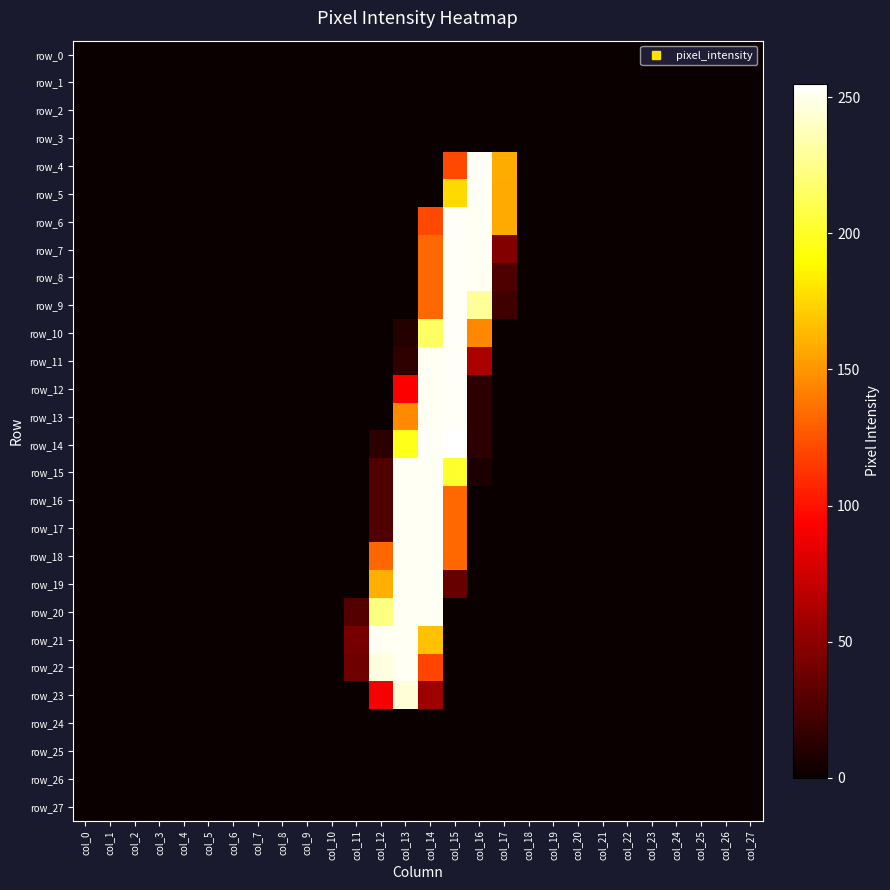

Reading left to right, transcribe all the data shown in this chart.

row_0: col_0=0	col_1=0	col_2=0	col_3=0	col_4=0	col_5=0	col_6=0	col_7=0	col_8=0	col_9=0	col_10=0	col_11=0	col_12=0	col_13=0	col_14=0	col_15=0	col_16=0	col_17=0	col_18=0	col_19=0	col_20=0	col_21=0	col_22=0	col_23=0	col_24=0	col_25=0	col_26=0	col_27=0
row_1: col_0=0	col_1=0	col_2=0	col_3=0	col_4=0	col_5=0	col_6=0	col_7=0	col_8=0	col_9=0	col_10=0	col_11=0	col_12=0	col_13=0	col_14=0	col_15=0	col_16=0	col_17=0	col_18=0	col_19=0	col_20=0	col_21=0	col_22=0	col_23=0	col_24=0	col_25=0	col_26=0	col_27=0
row_2: col_0=0	col_1=0	col_2=0	col_3=0	col_4=0	col_5=0	col_6=0	col_7=0	col_8=0	col_9=0	col_10=0	col_11=0	col_12=0	col_13=0	col_14=0	col_15=0	col_16=0	col_17=0	col_18=0	col_19=0	col_20=0	col_21=0	col_22=0	col_23=0	col_24=0	col_25=0	col_26=0	col_27=0
row_3: col_0=0	col_1=0	col_2=0	col_3=0	col_4=0	col_5=0	col_6=0	col_7=0	col_8=0	col_9=0	col_10=0	col_11=0	col_12=0	col_13=0	col_14=0	col_15=0	col_16=0	col_17=0	col_18=0	col_19=0	col_20=0	col_21=0	col_22=0	col_23=0	col_24=0	col_25=0	col_26=0	col_27=0
row_4: col_0=0	col_1=0	col_2=0	col_3=0	col_4=0	col_5=0	col_6=0	col_7=0	col_8=0	col_9=0	col_10=0	col_11=0	col_12=0	col_13=0	col_14=0	col_15=121	col_16=253	col_17=159	col_18=0	col_19=0	col_20=0	col_21=0	col_22=0	col_23=0	col_24=0	col_25=0	col_26=0	col_27=0
row_5: col_0=0	col_1=0	col_2=0	col_3=0	col_4=0	col_5=0	col_6=0	col_7=0	col_8=0	col_9=0	col_10=0	col_11=0	col_12=0	col_13=0	col_14=0	col_15=176	col_16=252	col_17=158	col_18=0	col_19=0	col_20=0	col_21=0	col_22=0	col_23=0	col_24=0	col_25=0	col_26=0	col_27=0
row_6: col_0=0	col_1=0	col_2=0	col_3=0	col_4=0	col_5=0	col_6=0	col_7=0	col_8=0	col_9=0	col_10=0	col_11=0	col_12=0	col_13=0	col_14=121	col_15=253	col_16=252	col_17=158	col_18=0	col_19=0	col_20=0	col_21=0	col_22=0	col_23=0	col_24=0	col_25=0	col_26=0	col_27=0
row_7: col_0=0	col_1=0	col_2=0	col_3=0	col_4=0	col_5=0	col_6=0	col_7=0	col_8=0	col_9=0	col_10=0	col_11=0	col_12=0	col_13=0	col_14=133	col_15=253	col_16=252	col_17=46	col_18=0	col_19=0	col_20=0	col_21=0	col_22=0	col_23=0	col_24=0	col_25=0	col_26=0	col_27=0
row_8: col_0=0	col_1=0	col_2=0	col_3=0	col_4=0	col_5=0	col_6=0	col_7=0	col_8=0	col_9=0	col_10=0	col_11=0	col_12=0	col_13=0	col_14=133	col_15=253	col_16=252	col_17=26	col_18=0	col_19=0	col_20=0	col_21=0	col_22=0	col_23=0	col_24=0	col_25=0	col_26=0	col_27=0
row_9: col_0=0	col_1=0	col_2=0	col_3=0	col_4=0	col_5=0	col_6=0	col_7=0	col_8=0	col_9=0	col_10=0	col_11=0	col_12=0	col_13=0	col_14=133	col_15=253	col_16=229	col_17=20	col_18=0	col_19=0	col_20=0	col_21=0	col_22=0	col_23=0	col_24=0	col_25=0	col_26=0	col_27=0
row_10: col_0=0	col_1=0	col_2=0	col_3=0	col_4=0	col_5=0	col_6=0	col_7=0	col_8=0	col_9=0	col_10=0	col_11=0	col_12=0	col_13=10	col_14=215	col_15=253	col_16=145	col_17=0	col_18=0	col_19=0	col_20=0	col_21=0	col_22=0	col_23=0	col_24=0	col_25=0	col_26=0	col_27=0
row_11: col_0=0	col_1=0	col_2=0	col_3=0	col_4=0	col_5=0	col_6=0	col_7=0	col_8=0	col_9=0	col_10=0	col_11=0	col_12=0	col_13=14	col_14=252	col_15=253	col_16=61	col_17=0	col_18=0	col_19=0	col_20=0	col_21=0	col_22=0	col_23=0	col_24=0	col_25=0	col_26=0	col_27=0
row_12: col_0=0	col_1=0	col_2=0	col_3=0	col_4=0	col_5=0	col_6=0	col_7=0	col_8=0	col_9=0	col_10=0	col_11=0	col_12=0	col_13=92	col_14=252	col_15=253	col_16=13	col_17=0	col_18=0	col_19=0	col_20=0	col_21=0	col_22=0	col_23=0	col_24=0	col_25=0	col_26=0	col_27=0
row_13: col_0=0	col_1=0	col_2=0	col_3=0	col_4=0	col_5=0	col_6=0	col_7=0	col_8=0	col_9=0	col_10=0	col_11=0	col_12=0	col_13=146	col_14=252	col_15=253	col_16=13	col_17=0	col_18=0	col_19=0	col_20=0	col_21=0	col_22=0	col_23=0	col_24=0	col_25=0	col_26=0	col_27=0
row_14: col_0=0	col_1=0	col_2=0	col_3=0	col_4=0	col_5=0	col_6=0	col_7=0	col_8=0	col_9=0	col_10=0	col_11=0	col_12=13	col_13=197	col_14=253	col_15=255	col_16=13	col_17=0	col_18=0	col_19=0	col_20=0	col_21=0	col_22=0	col_23=0	col_24=0	col_25=0	col_26=0	col_27=0
row_15: col_0=0	col_1=0	col_2=0	col_3=0	col_4=0	col_5=0	col_6=0	col_7=0	col_8=0	col_9=0	col_10=0	col_11=0	col_12=27	col_13=252	col_14=252	col_15=202	col_16=7	col_17=0	col_18=0	col_19=0	col_20=0	col_21=0	col_22=0	col_23=0	col_24=0	col_25=0	col_26=0	col_27=0
row_16: col_0=0	col_1=0	col_2=0	col_3=0	col_4=0	col_5=0	col_6=0	col_7=0	col_8=0	col_9=0	col_10=0	col_11=0	col_12=27	col_13=252	col_14=252	col_15=133	col_16=0	col_17=0	col_18=0	col_19=0	col_20=0	col_21=0	col_22=0	col_23=0	col_24=0	col_25=0	col_26=0	col_27=0
row_17: col_0=0	col_1=0	col_2=0	col_3=0	col_4=0	col_5=0	col_6=0	col_7=0	col_8=0	col_9=0	col_10=0	col_11=0	col_12=27	col_13=252	col_14=252	col_15=133	col_16=0	col_17=0	col_18=0	col_19=0	col_20=0	col_21=0	col_22=0	col_23=0	col_24=0	col_25=0	col_26=0	col_27=0
row_18: col_0=0	col_1=0	col_2=0	col_3=0	col_4=0	col_5=0	col_6=0	col_7=0	col_8=0	col_9=0	col_10=0	col_11=0	col_12=132	col_13=252	col_14=252	col_15=133	col_16=0	col_17=0	col_18=0	col_19=0	col_20=0	col_21=0	col_22=0	col_23=0	col_24=0	col_25=0	col_26=0	col_27=0
row_19: col_0=0	col_1=0	col_2=0	col_3=0	col_4=0	col_5=0	col_6=0	col_7=0	col_8=0	col_9=0	col_10=0	col_11=0	col_12=160	col_13=252	col_14=252	col_15=35	col_16=0	col_17=0	col_18=0	col_19=0	col_20=0	col_21=0	col_22=0	col_23=0	col_24=0	col_25=0	col_26=0	col_27=0
row_20: col_0=0	col_1=0	col_2=0	col_3=0	col_4=0	col_5=0	col_6=0	col_7=0	col_8=0	col_9=0	col_10=0	col_11=28	col_12=223	col_13=252	col_14=252	col_15=0	col_16=0	col_17=0	col_18=0	col_19=0	col_20=0	col_21=0	col_22=0	col_23=0	col_24=0	col_25=0	col_26=0	col_27=0
row_21: col_0=0	col_1=0	col_2=0	col_3=0	col_4=0	col_5=0	col_6=0	col_7=0	col_8=0	col_9=0	col_10=0	col_11=41	col_12=252	col_13=252	col_14=167	col_15=0	col_16=0	col_17=0	col_18=0	col_19=0	col_20=0	col_21=0	col_22=0	col_23=0	col_24=0	col_25=0	col_26=0	col_27=0
row_22: col_0=0	col_1=0	col_2=0	col_3=0	col_4=0	col_5=0	col_6=0	col_7=0	col_8=0	col_9=0	col_10=0	col_11=38	col_12=247	col_13=252	col_14=119	col_15=0	col_16=0	col_17=0	col_18=0	col_19=0	col_20=0	col_21=0	col_22=0	col_23=0	col_24=0	col_25=0	col_26=0	col_27=0
row_23: col_0=0	col_1=0	col_2=0	col_3=0	col_4=0	col_5=0	col_6=0	col_7=0	col_8=0	col_9=0	col_10=0	col_11=0	col_12=90	col_13=245	col_14=56	col_15=0	col_16=0	col_17=0	col_18=0	col_19=0	col_20=0	col_21=0	col_22=0	col_23=0	col_24=0	col_25=0	col_26=0	col_27=0
row_24: col_0=0	col_1=0	col_2=0	col_3=0	col_4=0	col_5=0	col_6=0	col_7=0	col_8=0	col_9=0	col_10=0	col_11=0	col_12=0	col_13=0	col_14=0	col_15=0	col_16=0	col_17=0	col_18=0	col_19=0	col_20=0	col_21=0	col_22=0	col_23=0	col_24=0	col_25=0	col_26=0	col_27=0
row_25: col_0=0	col_1=0	col_2=0	col_3=0	col_4=0	col_5=0	col_6=0	col_7=0	col_8=0	col_9=0	col_10=0	col_11=0	col_12=0	col_13=0	col_14=0	col_15=0	col_16=0	col_17=0	col_18=0	col_19=0	col_20=0	col_21=0	col_22=0	col_23=0	col_24=0	col_25=0	col_26=0	col_27=0
row_26: col_0=0	col_1=0	col_2=0	col_3=0	col_4=0	col_5=0	col_6=0	col_7=0	col_8=0	col_9=0	col_10=0	col_11=0	col_12=0	col_13=0	col_14=0	col_15=0	col_16=0	col_17=0	col_18=0	col_19=0	col_20=0	col_21=0	col_22=0	col_23=0	col_24=0	col_25=0	col_26=0	col_27=0
row_27: col_0=0	col_1=0	col_2=0	col_3=0	col_4=0	col_5=0	col_6=0	col_7=0	col_8=0	col_9=0	col_10=0	col_11=0	col_12=0	col_13=0	col_14=0	col_15=0	col_16=0	col_17=0	col_18=0	col_19=0	col_20=0	col_21=0	col_22=0	col_23=0	col_24=0	col_25=0	col_26=0	col_27=0